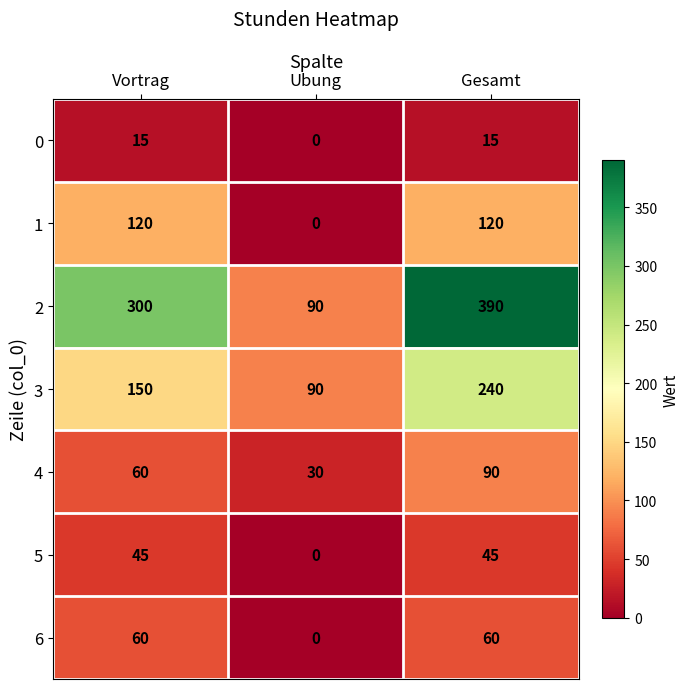

Is the value of 0 at Gesamt greater than the value of 5 at Ubung?

Yes